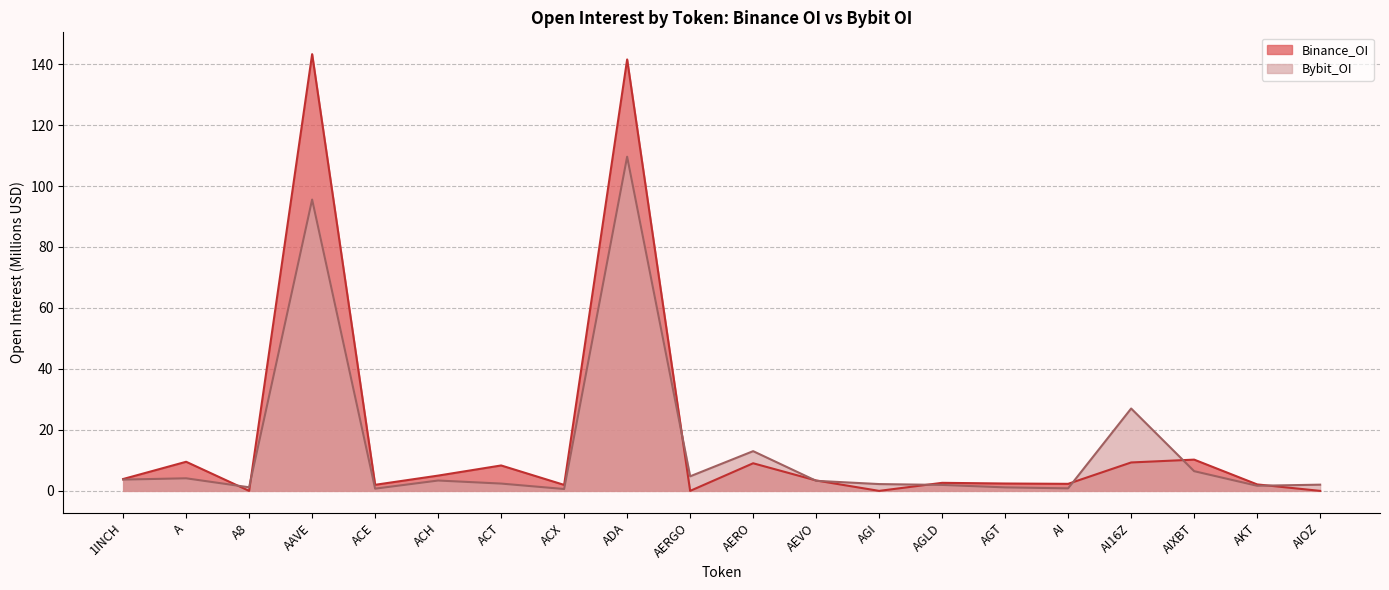

The Bybit_OI series shows 4.1 at A. True or false?

True